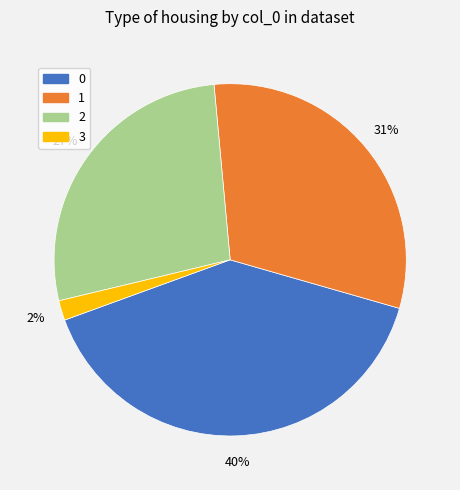

How many segments does this pie chart have?

4